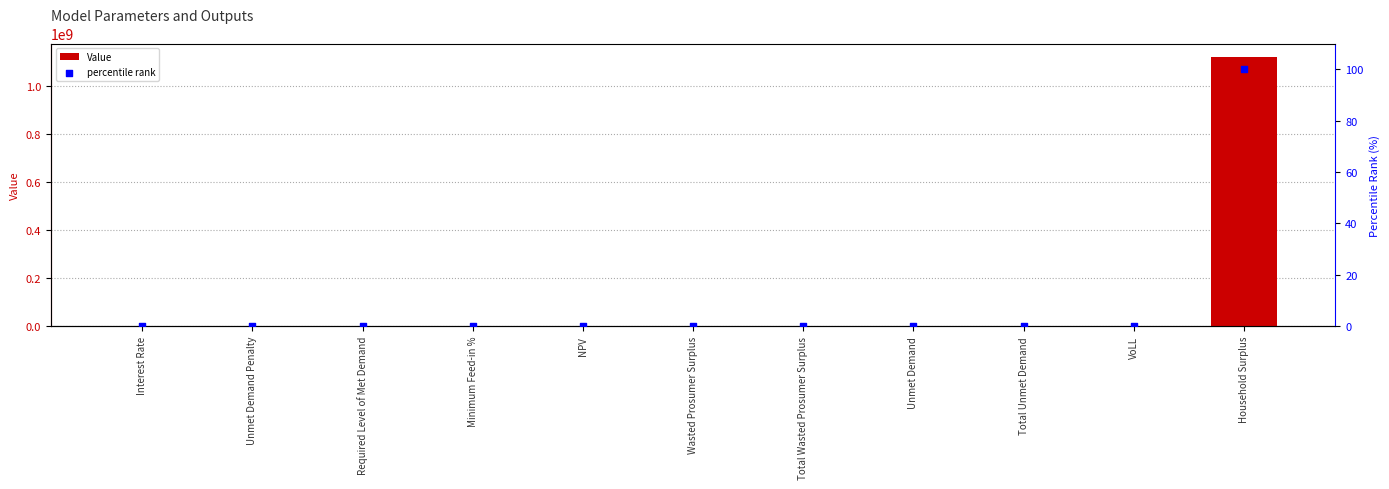

Which series has the largest total across all categories?

Value